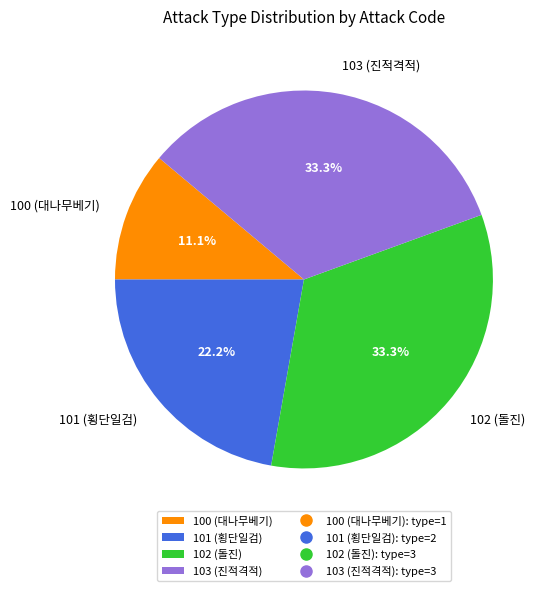

The 101 (횡단일검) slice represents 22% of the pie. True or false?

True